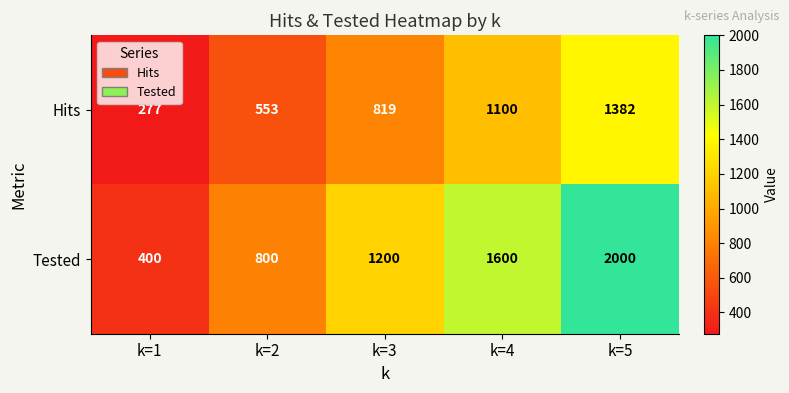

What is the highest value of the Tested series?

2000